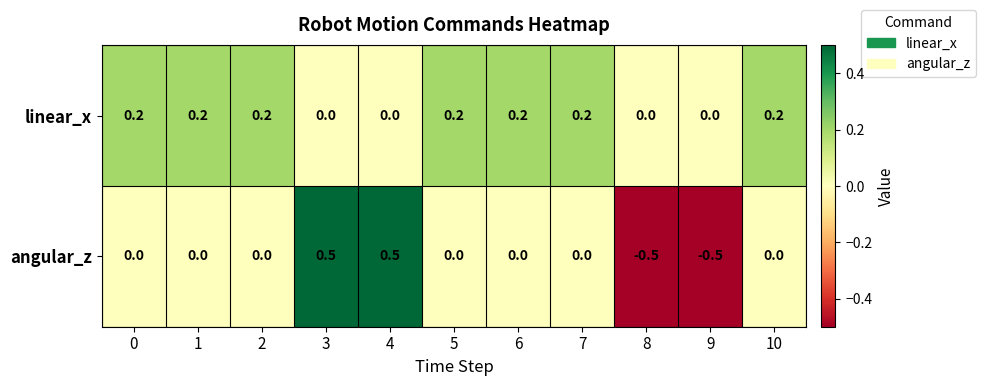

List the series in order of their overall mean, highest first.

linear_x, angular_z